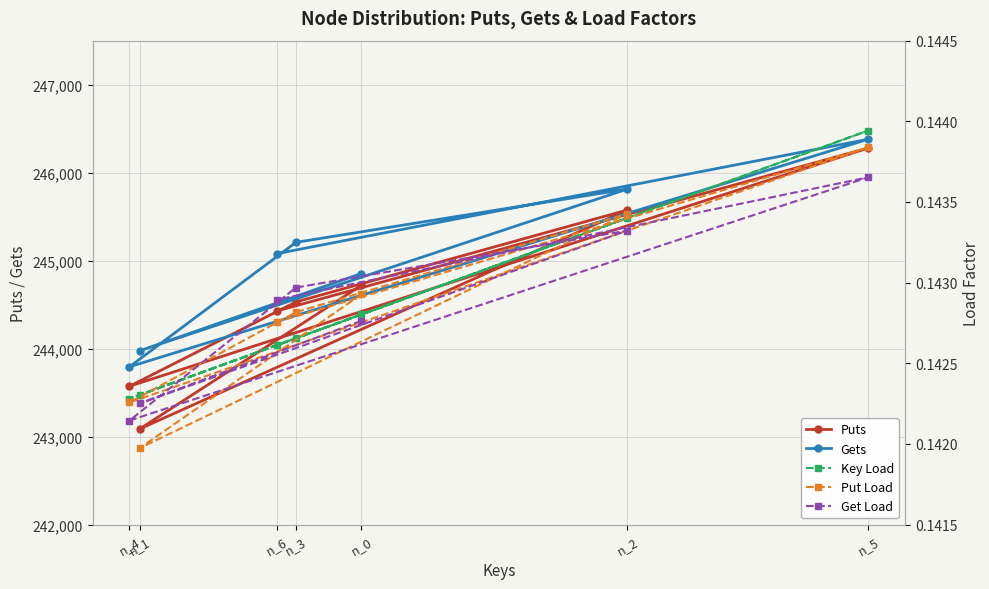

Where do Key Load and Get Load first cross each other?

n_2 and n_3